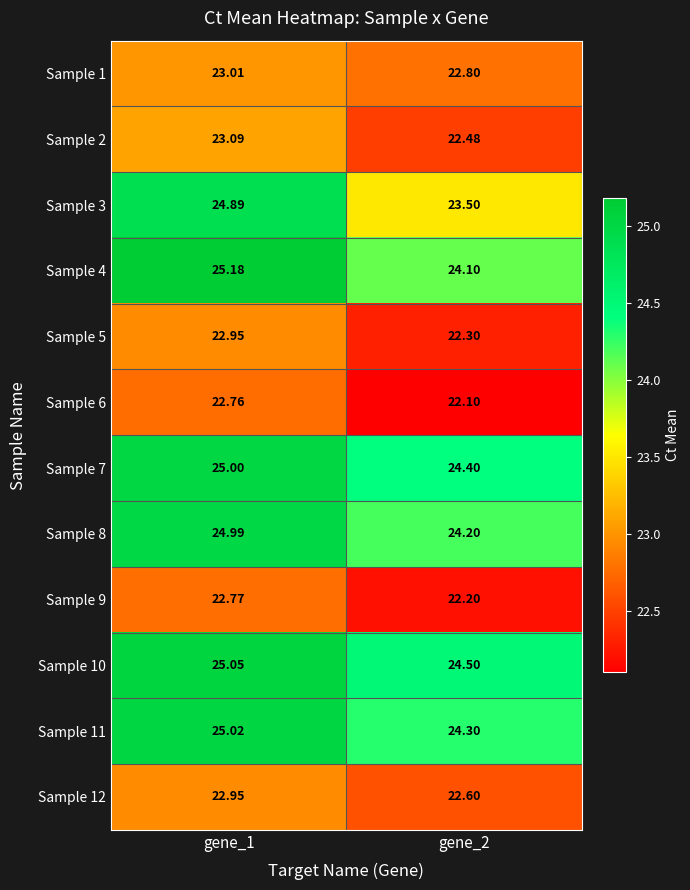

Is the value of Sample 7 at gene_1 greater than the value of Sample 10 at gene_2?

Yes